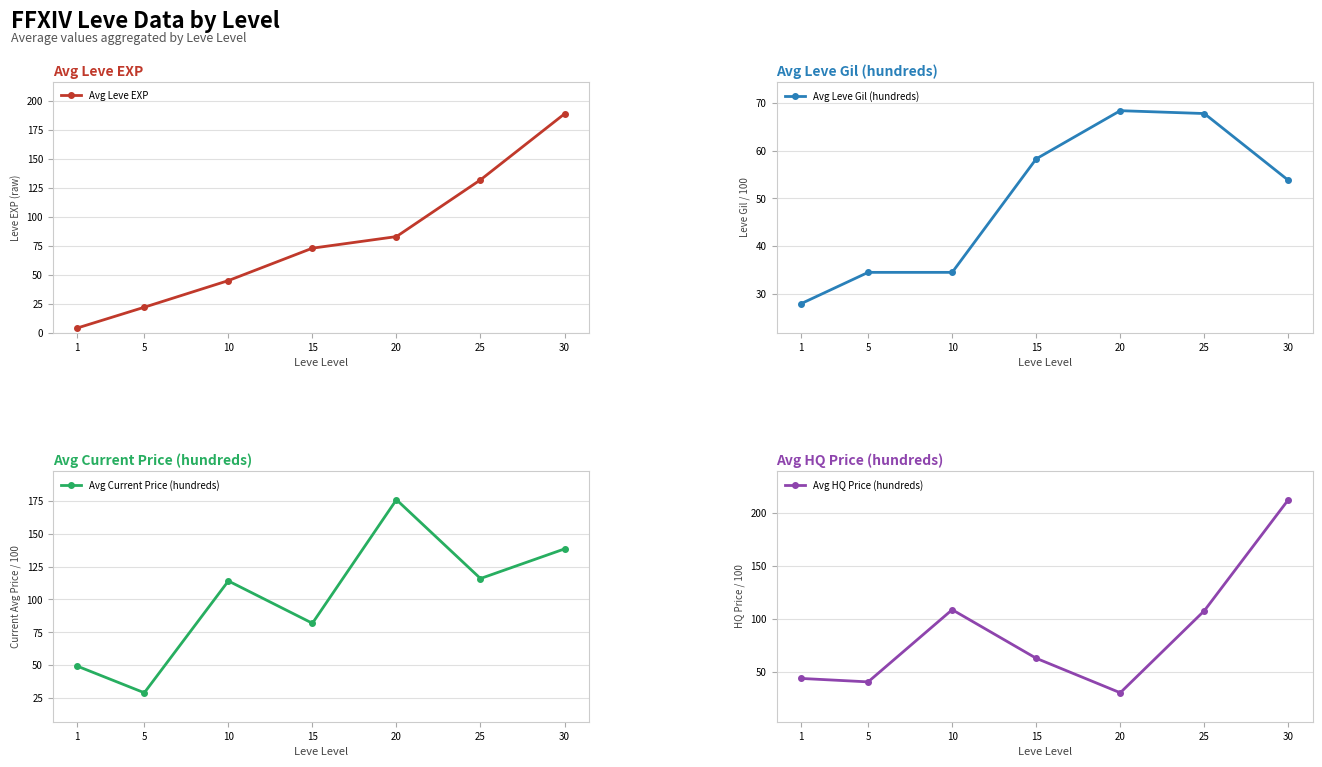

Where is Avg Leve EXP nearest to the value 96?

20